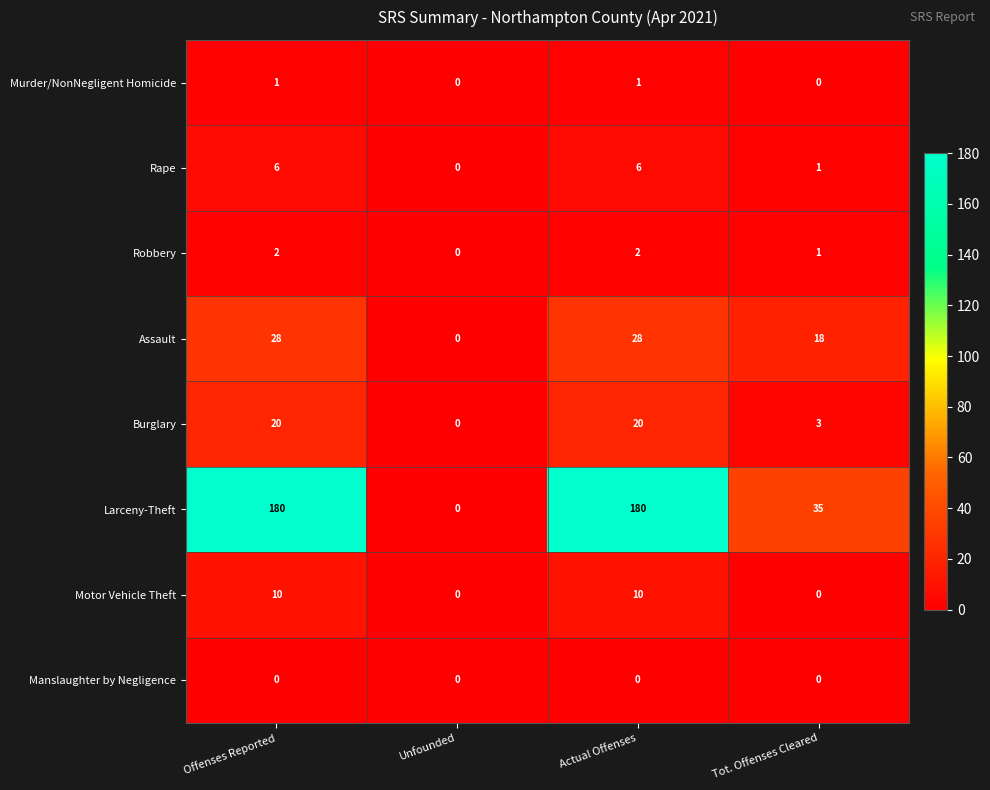

At Offenses Reported, list the series in order from smallest to largest.

Manslaughter by Negligence, Murder/NonNegligent Homicide, Robbery, Rape, Motor Vehicle Theft, Burglary, Assault, Larceny-Theft